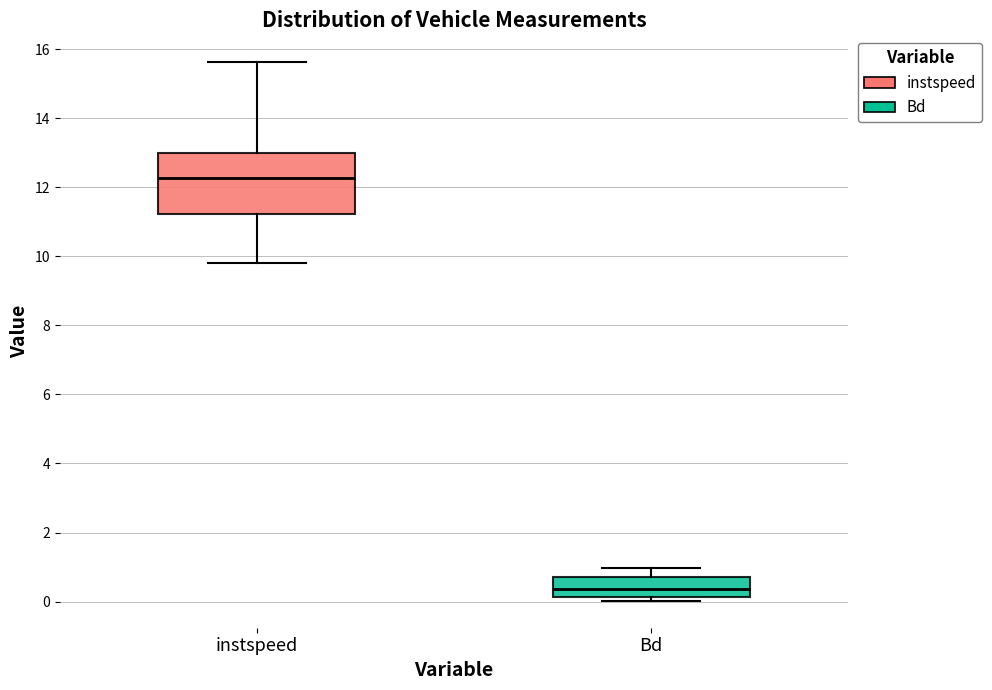

Where is the lower edge of the box for instspeed on the y-axis? The values are not printed on the chart, so give them approximately, as read against the axis.

11.2